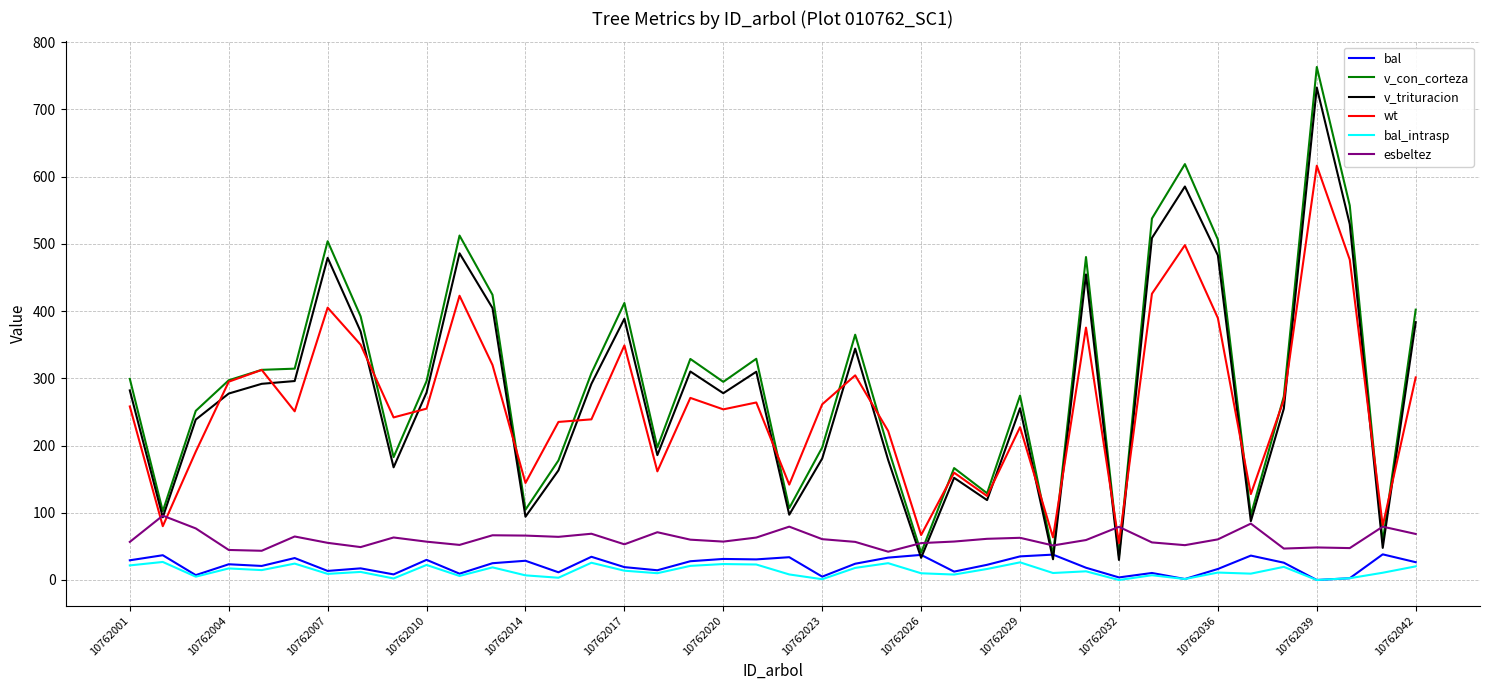

Which series has the largest range (max minus min)?

v_con_corteza